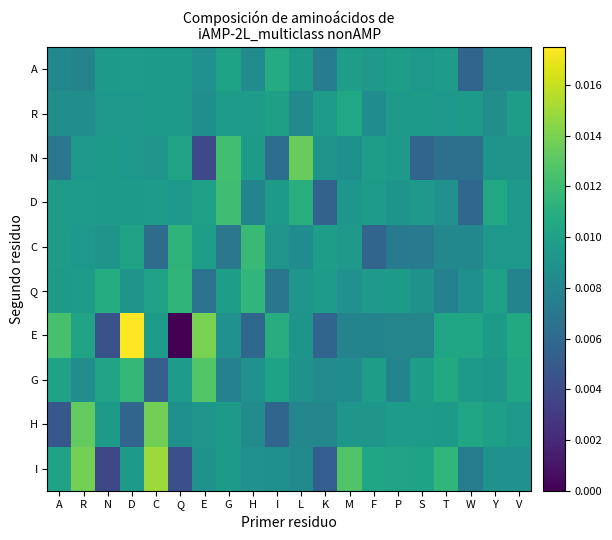

At which category is the sum across all series the highest?

D